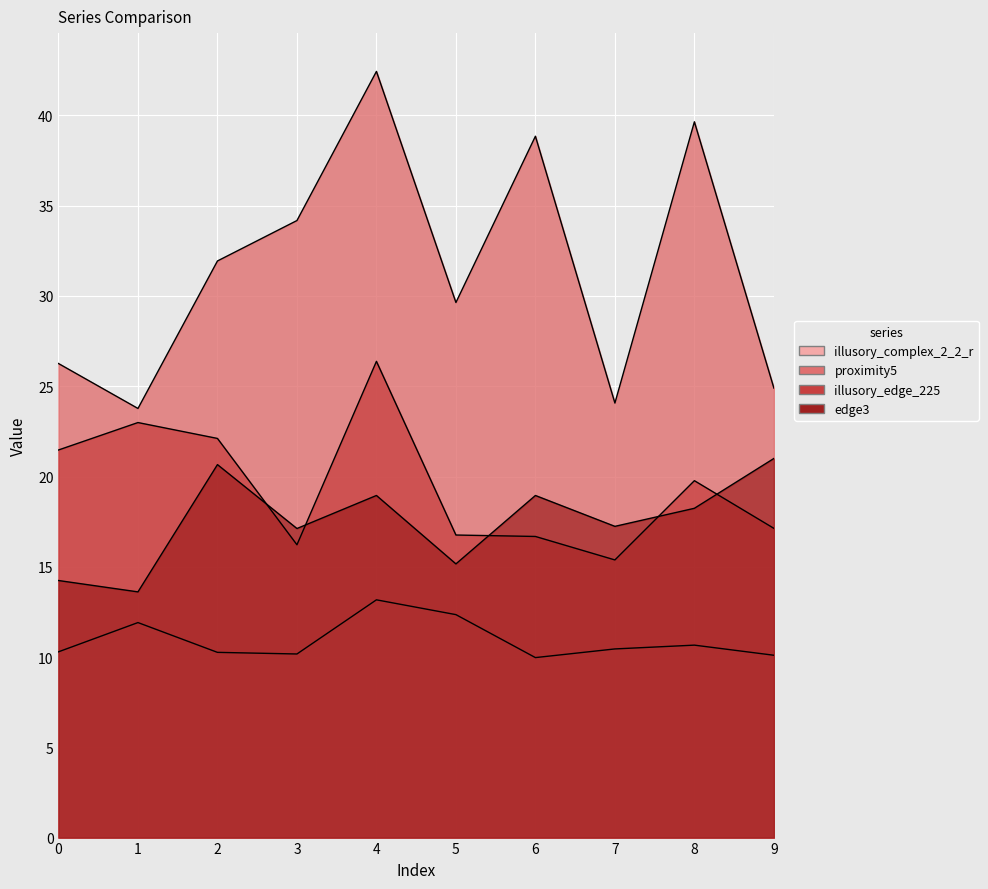

Between 4 and 6, which is larger?

4